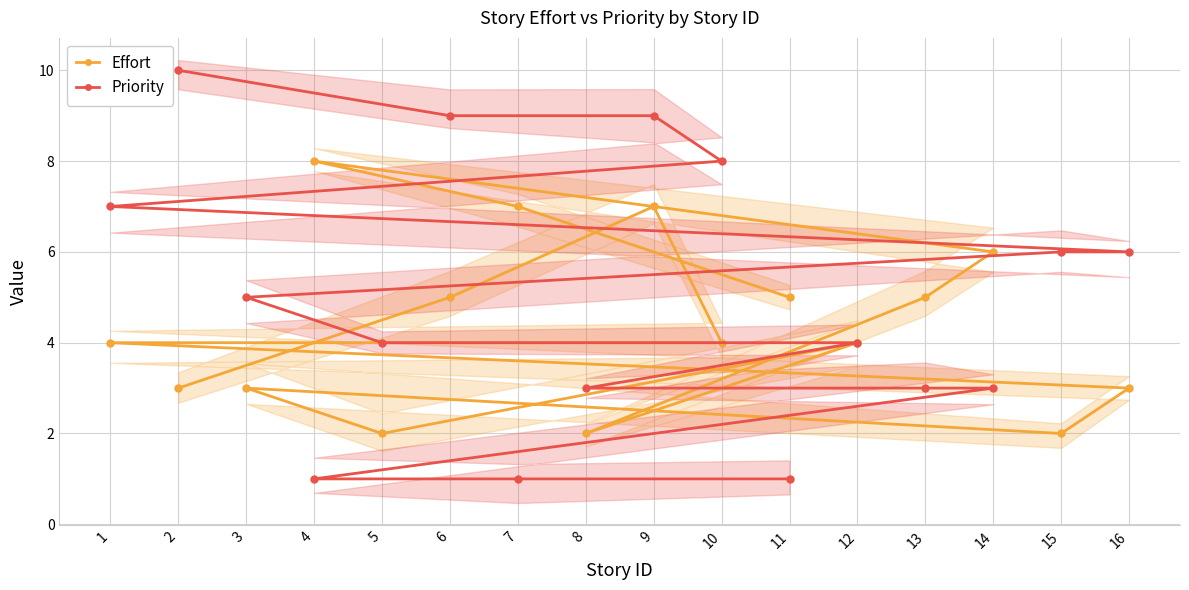

At 7, list the series in order from largest to smallest.

Effort, Priority